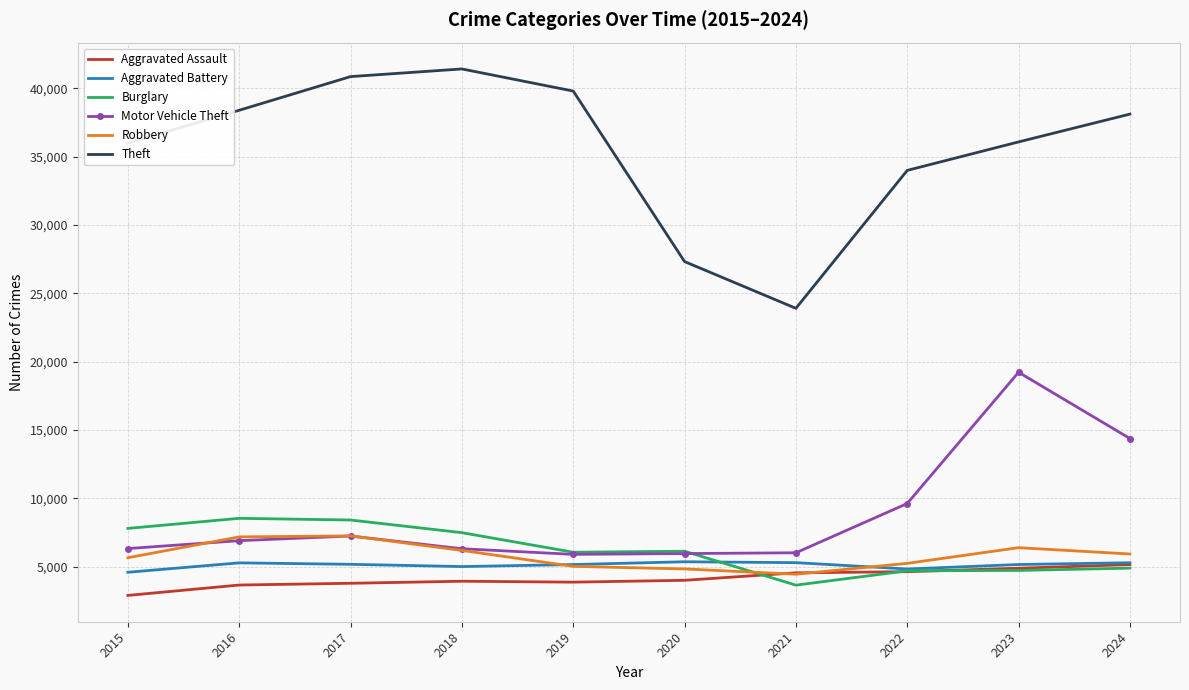

The value of Aggravated Battery at 2024 is 7521. True or false?

False